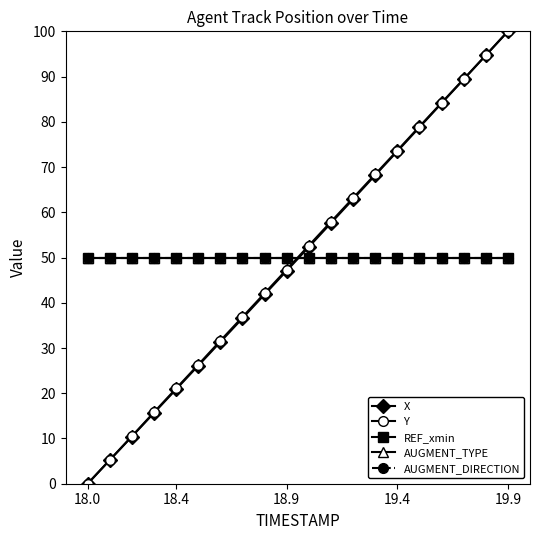

Which series ends up on top after the final intersection of AUGMENT_TYPE and X?

X